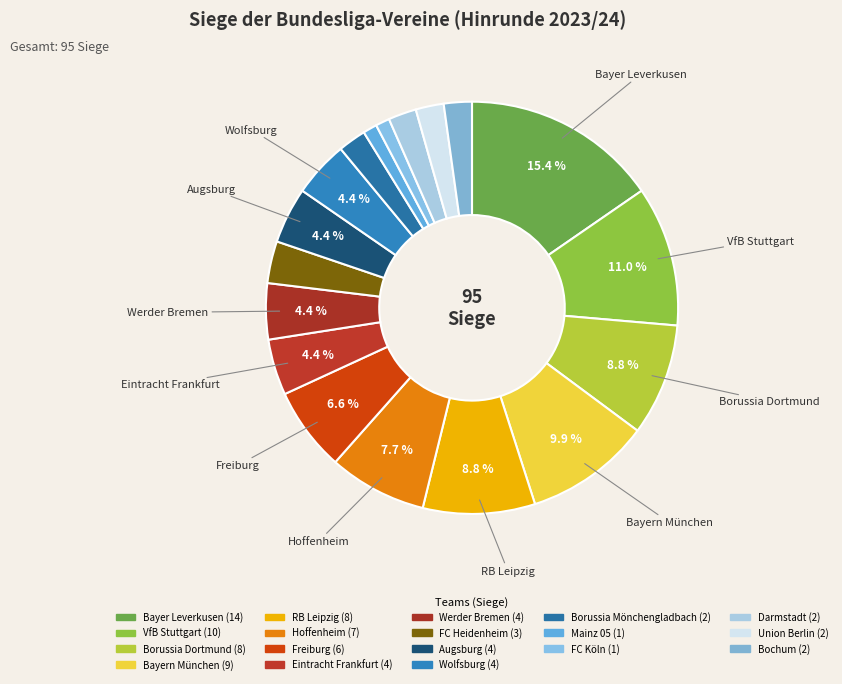

To the nearest percent, what is the difference between the largest and smallest slice percentages?

14%